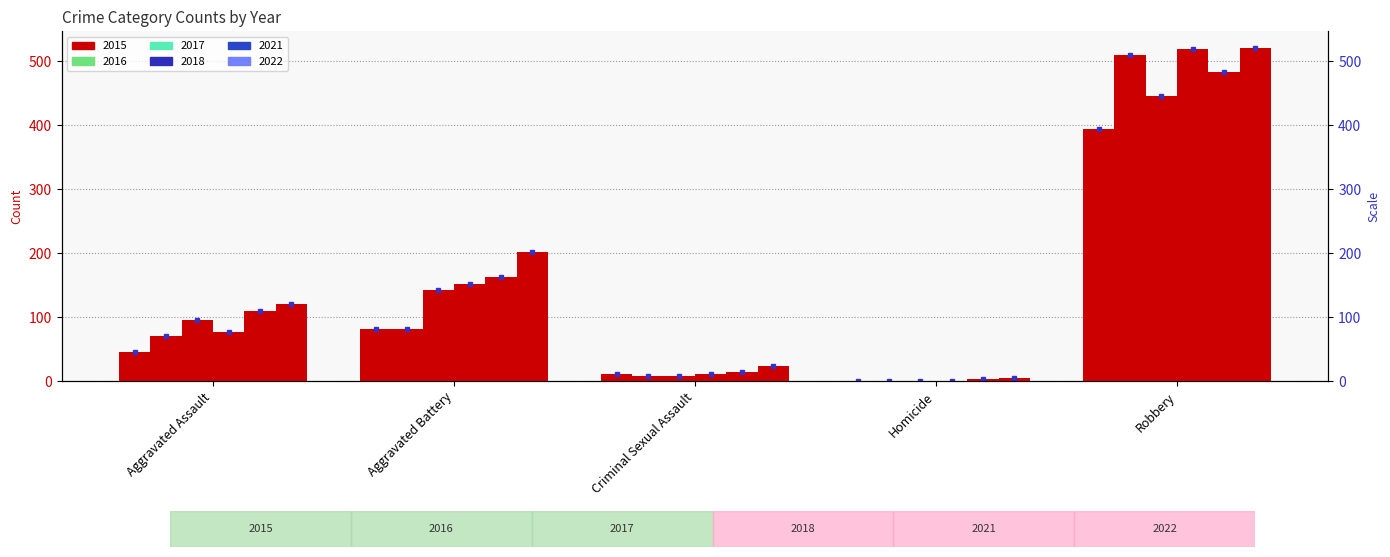

How many data points does each series have?

5